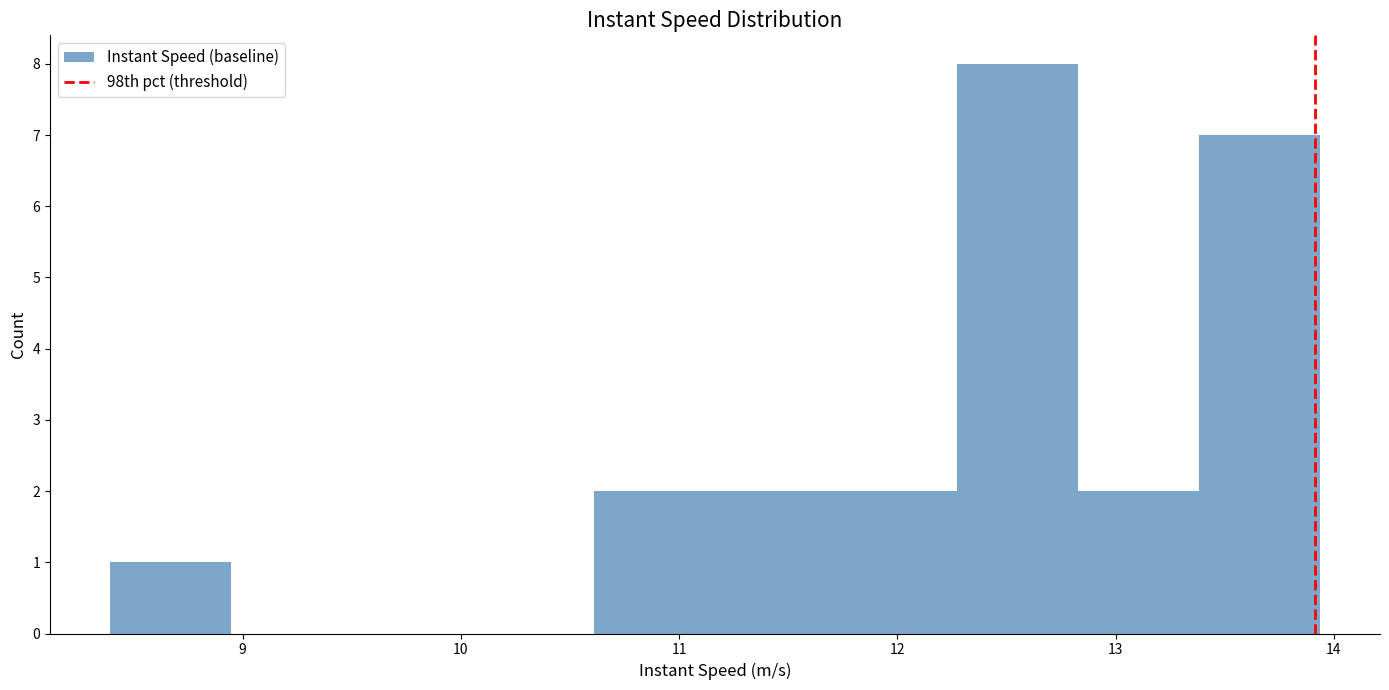

Over which range of the x-axis is the bar tallest?

12.3 to 12.8